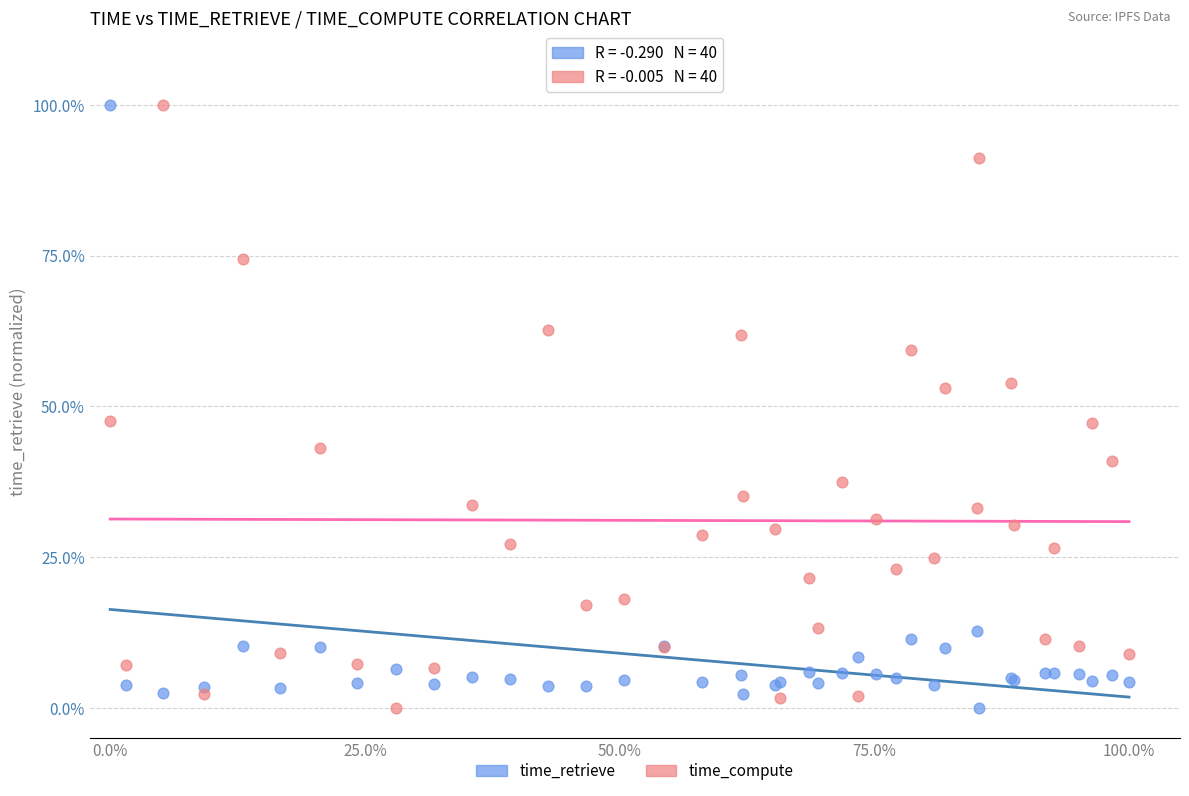

What is the X range (max minus min) for the scatter plot?

100.0